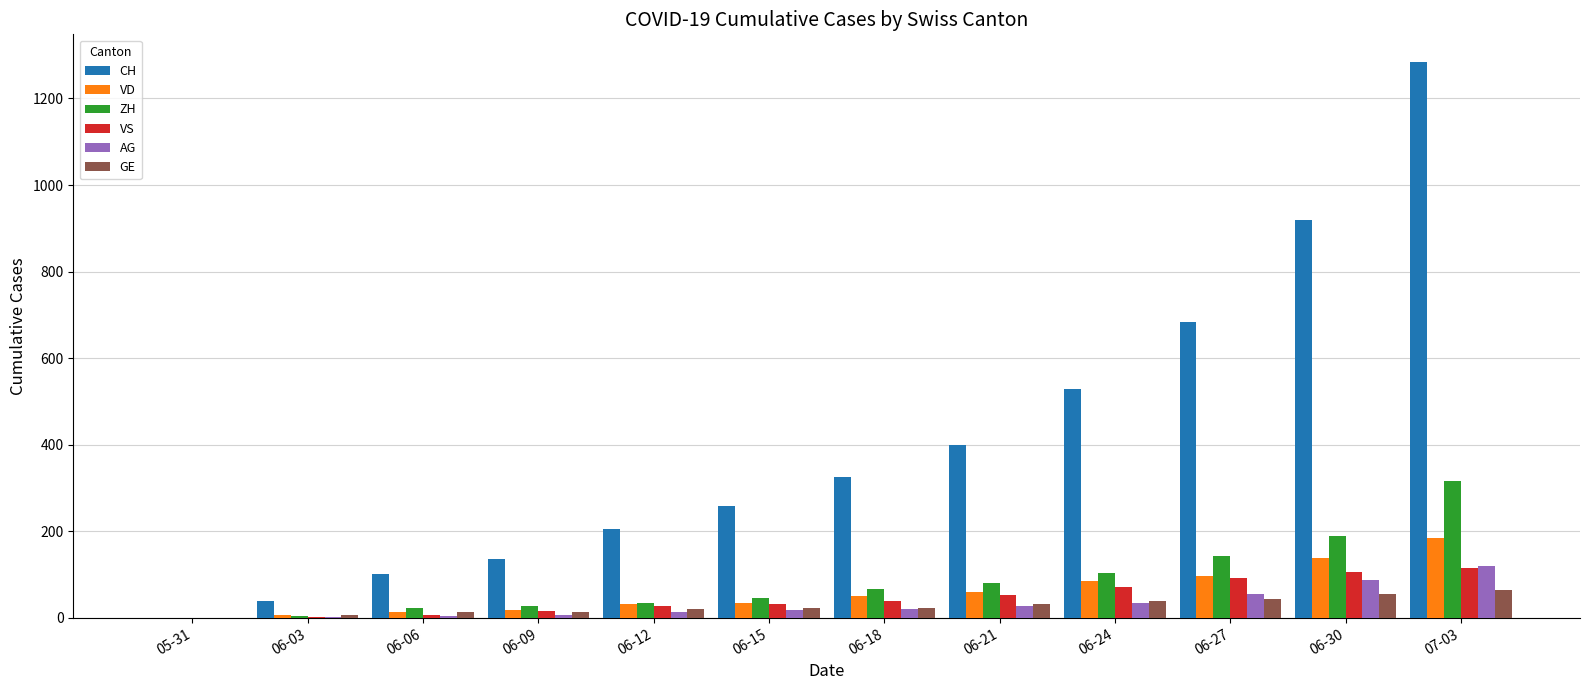

Which series changed the most between 06-03 and 06-15?

CH